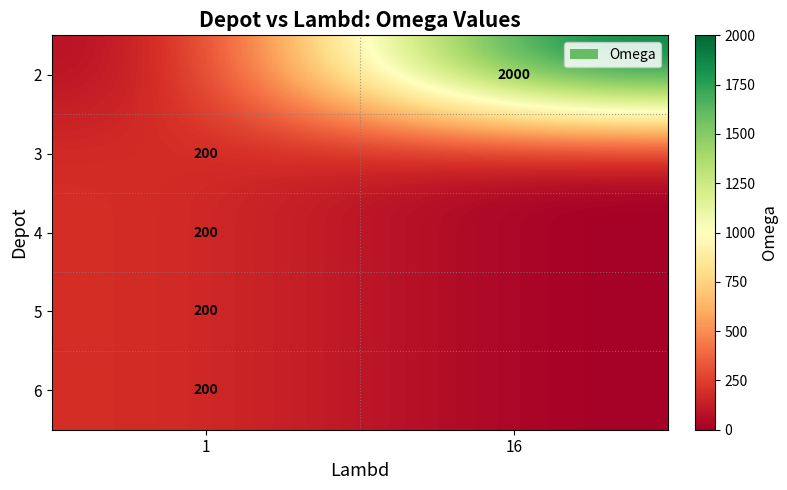

The row_3 series shows 87 at 1. True or false?

False